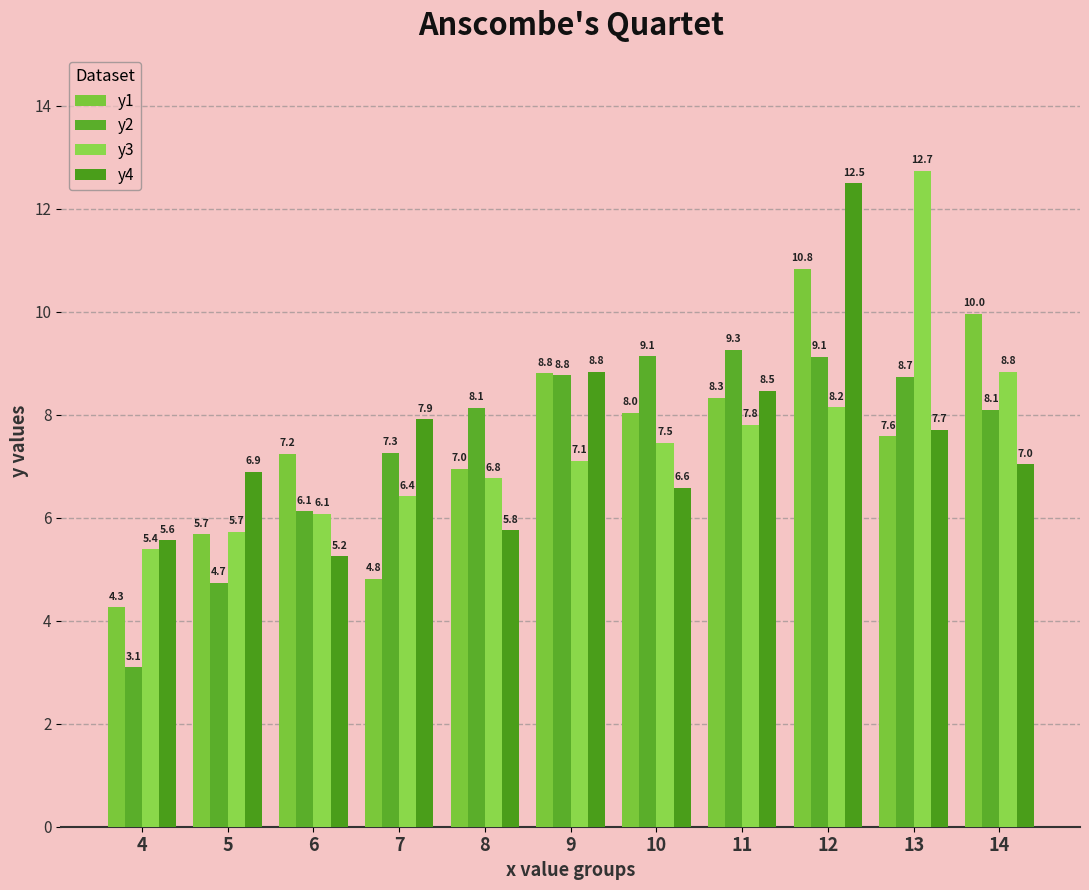

Reading left to right, transcribe all the data shown in this chart.

y1: 4=4.3	5=5.7	6=7.2	7=4.8	8=7.0	9=8.8	10=8.0	11=8.3	12=10.8	13=7.6	14=10.0
y2: 4=3.1	5=4.7	6=6.1	7=7.3	8=8.1	9=8.8	10=9.1	11=9.3	12=9.1	13=8.7	14=8.1
y3: 4=5.4	5=5.7	6=6.1	7=6.4	8=6.8	9=7.1	10=7.5	11=7.8	12=8.2	13=12.7	14=8.8
y4: 4=5.6	5=6.9	6=5.2	7=7.9	8=5.8	9=8.8	10=6.6	11=8.5	12=12.5	13=7.7	14=7.0